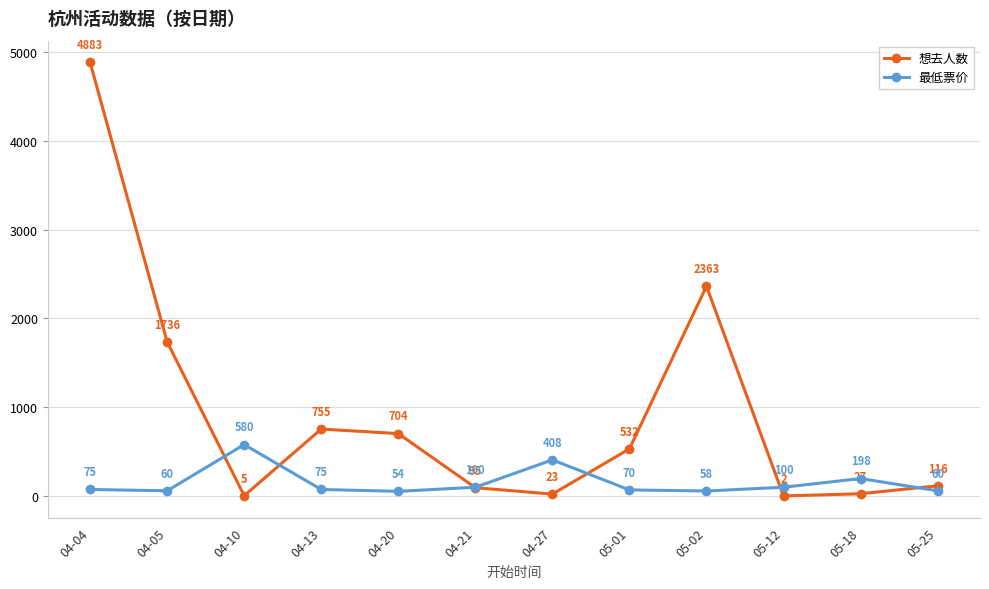

What are all the series names shown in the legend?

想去人数, 最低票价